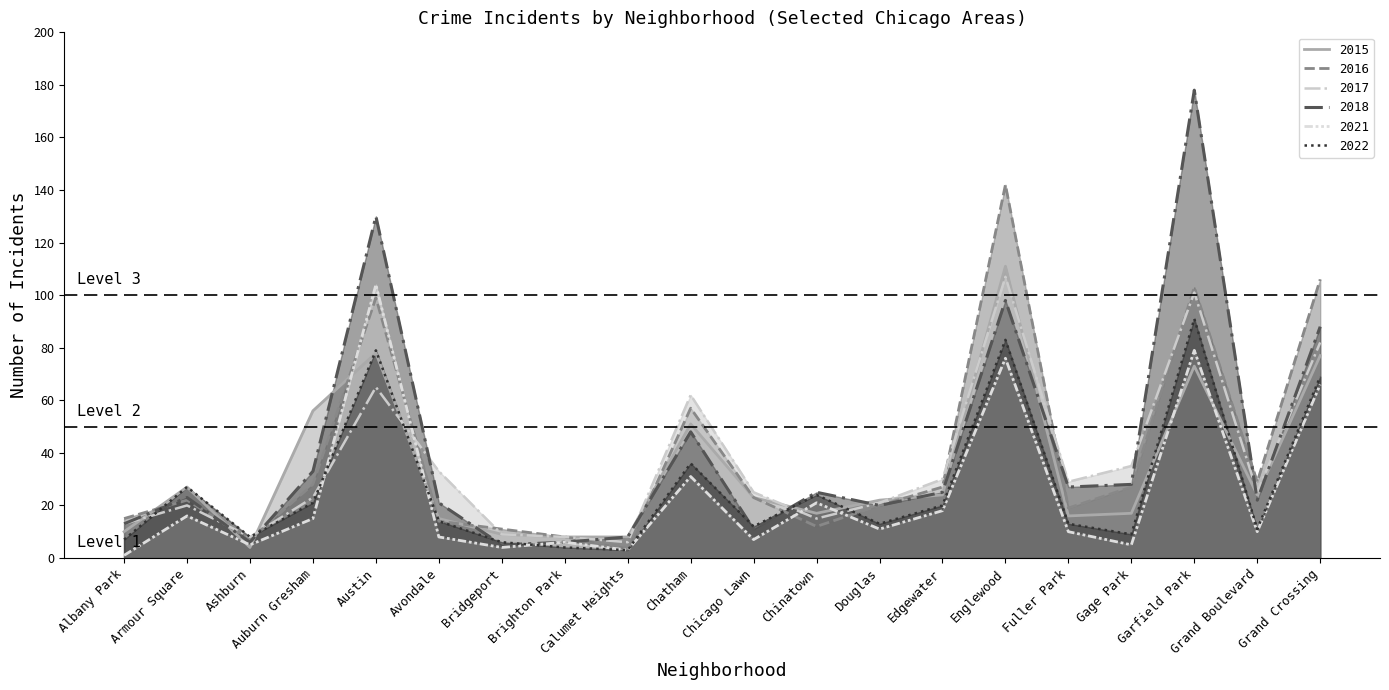

At which label does 2022 reach its minimum?

Calumet Heights